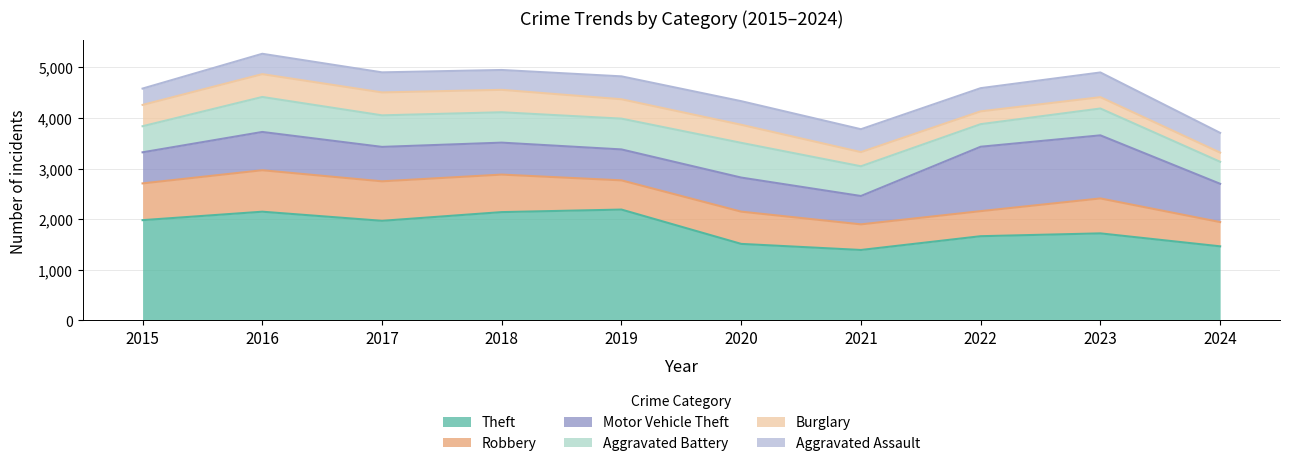

How many values in the Theft series are below 1968?

5